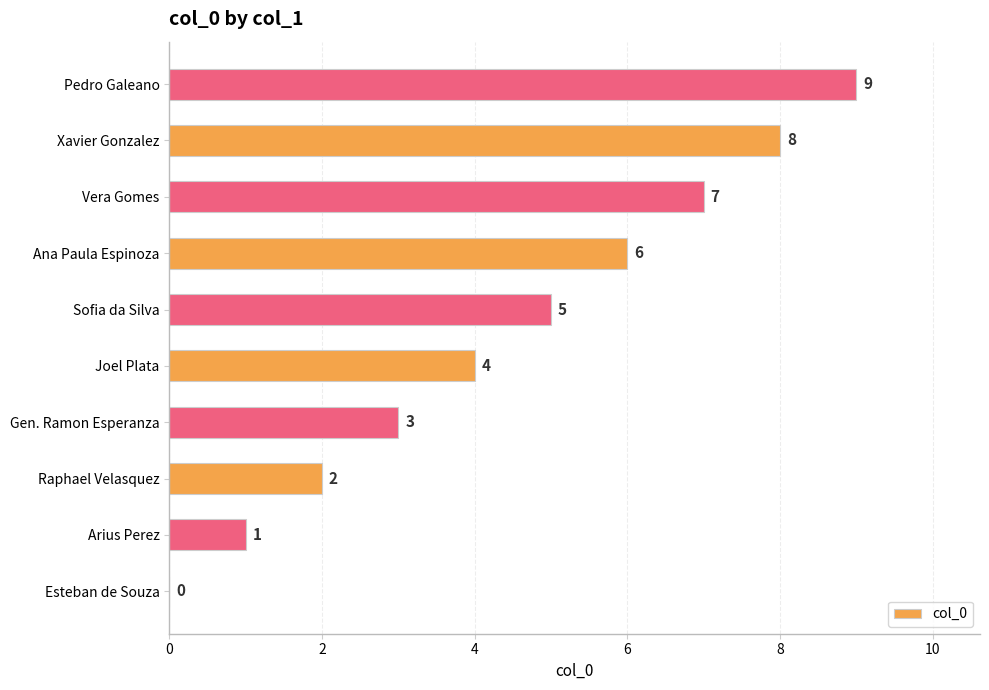

True or false: the data shows 0 at Esteban de Souza.

True